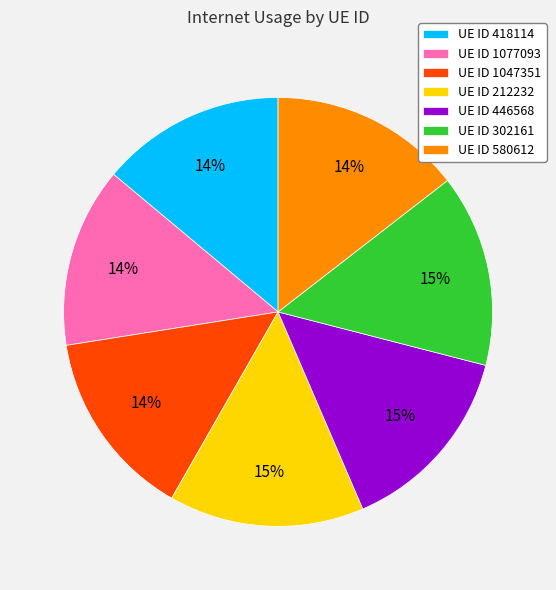

To the nearest percent, what portion does UE ID 580612 represent?

14%